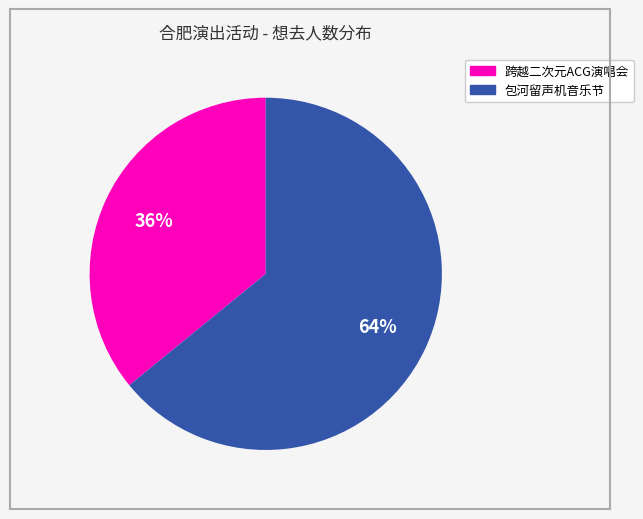

Approximately how many times larger is the value at 跨越二次元ACG演唱会 compared to 包河留声机音乐节?

0.6